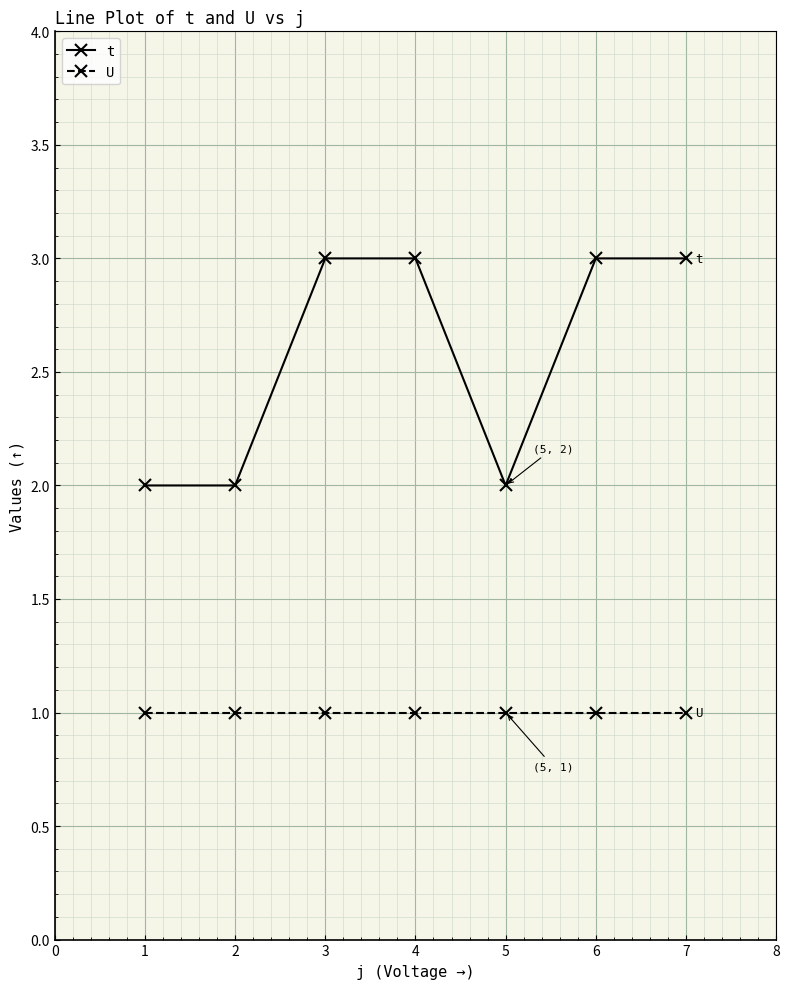

What is the maximum value shown in the chart?

3